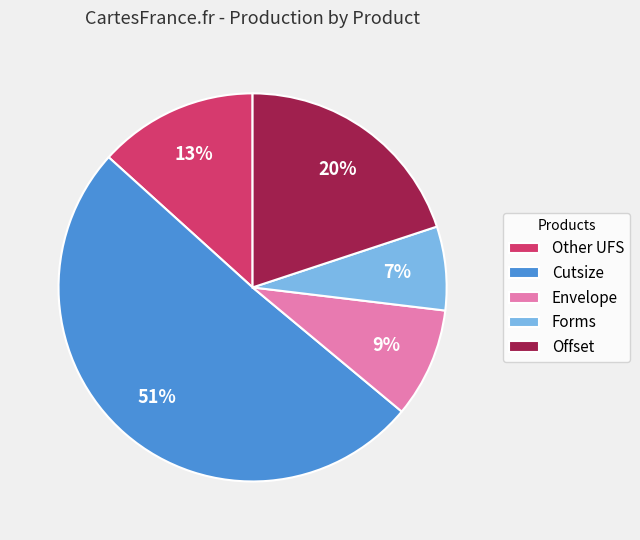

What percentage is the Offset slice, to the nearest percent?

20%